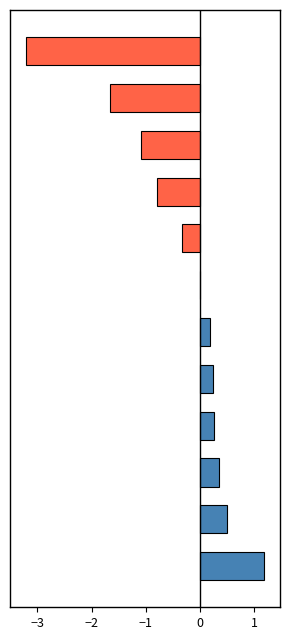

Count the number of data series in this chart.

1